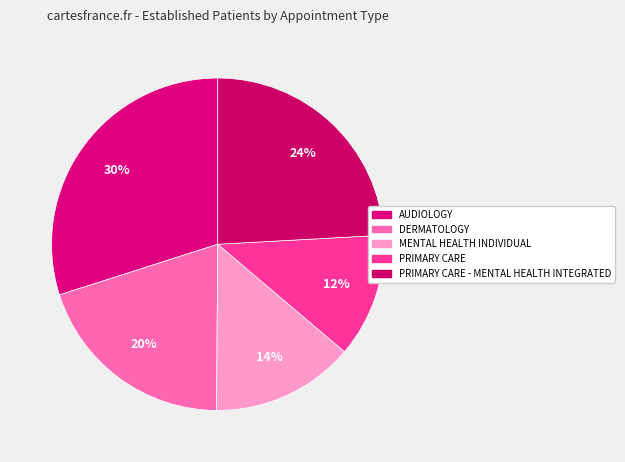

How many segments does this pie chart have?

5